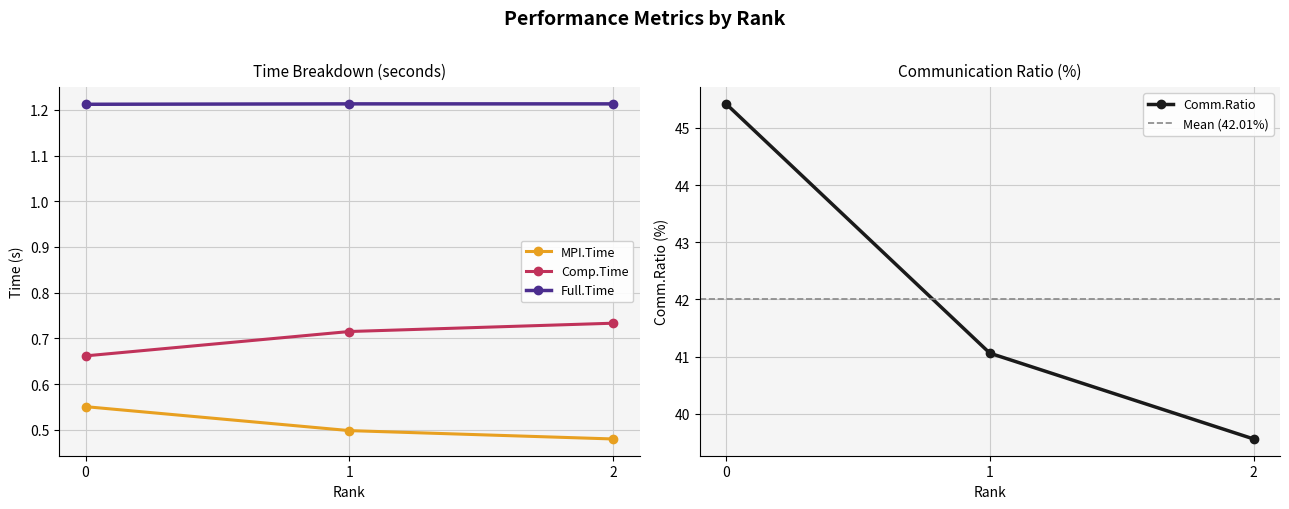

How many data points in Comm.Ratio are above 41?

2